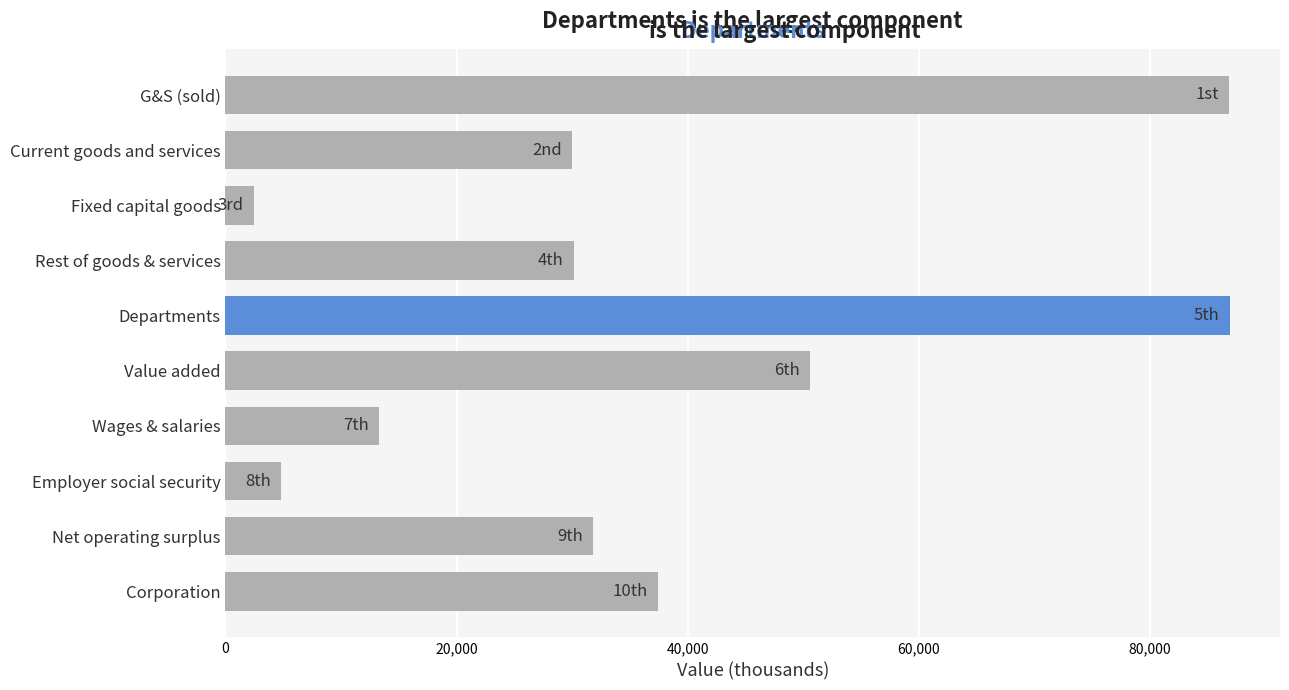

Which label corresponds to the smallest value in the chart?

Fixed capital goods